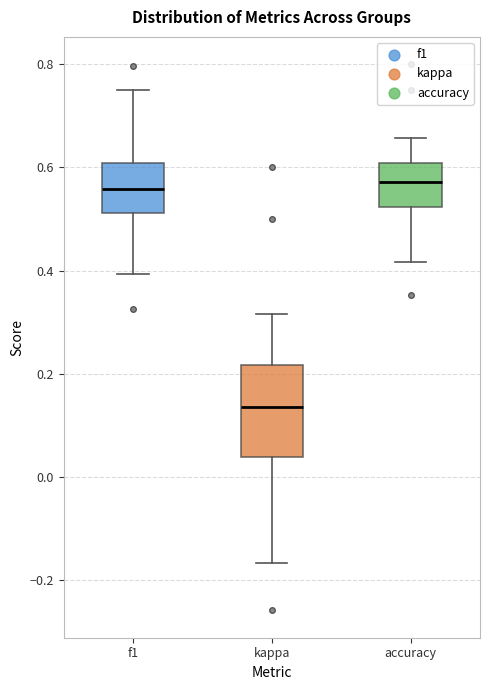

Which box is the tallest, from its lower edge to its upper edge?

kappa